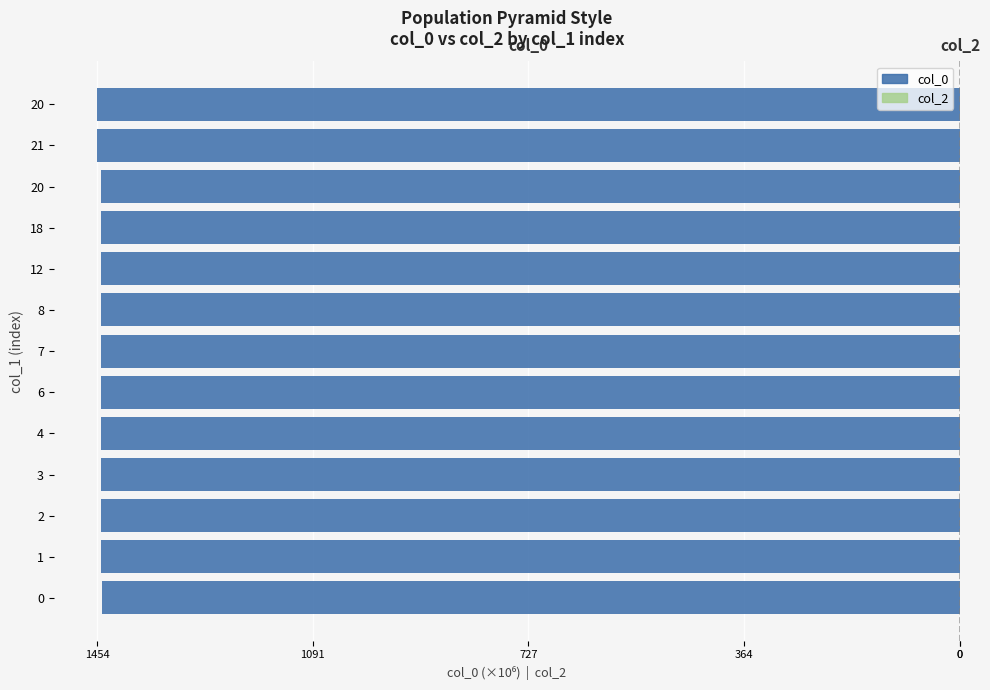

Does the chart contain any negative values?

Yes